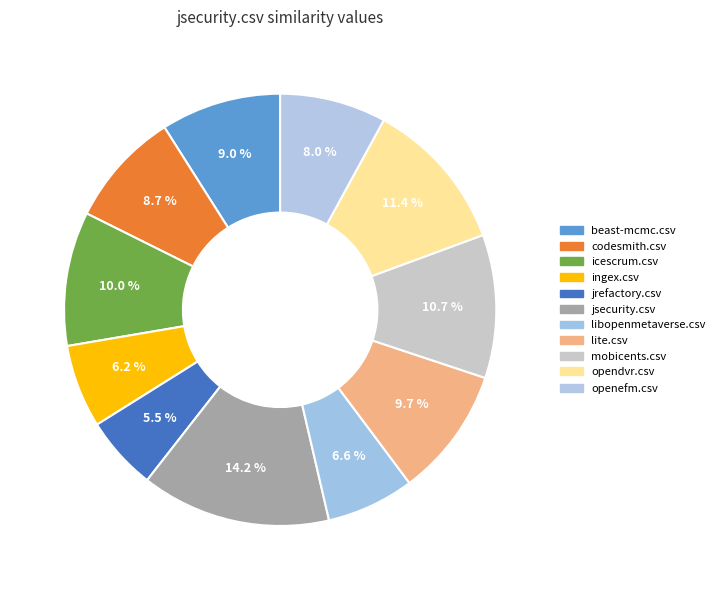

What is the smallest slice in the pie chart?

jrefactory.csv